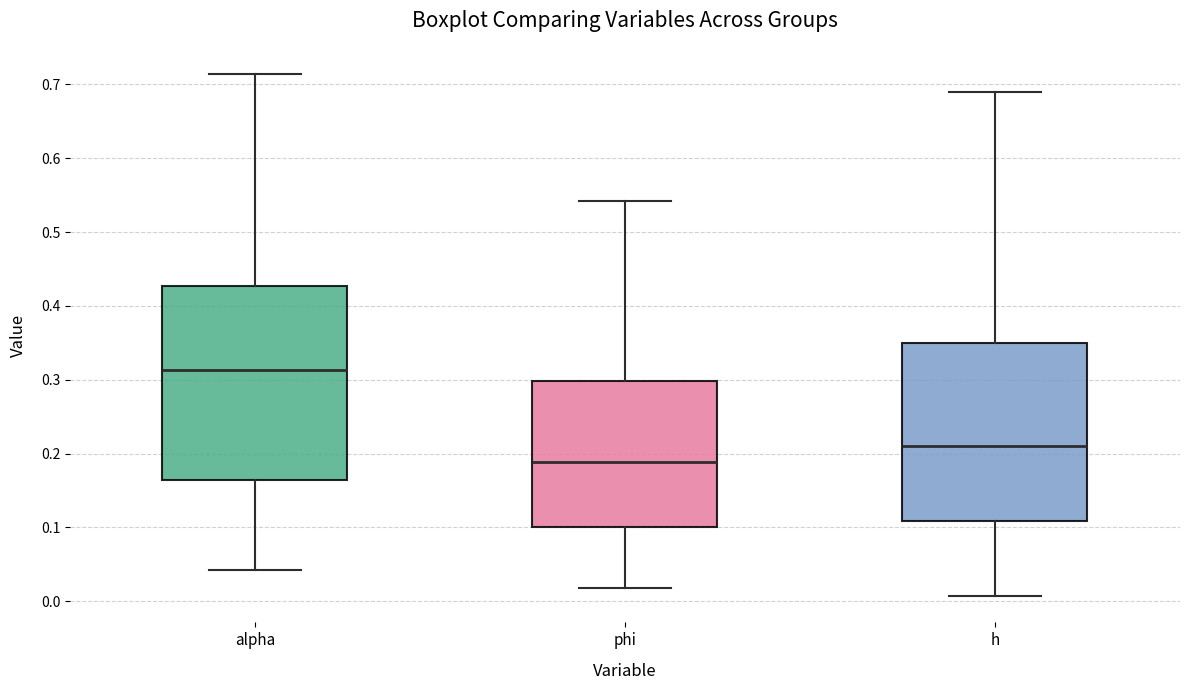

Comparing the boxes themselves (not the whiskers), which one is the tallest?

alpha